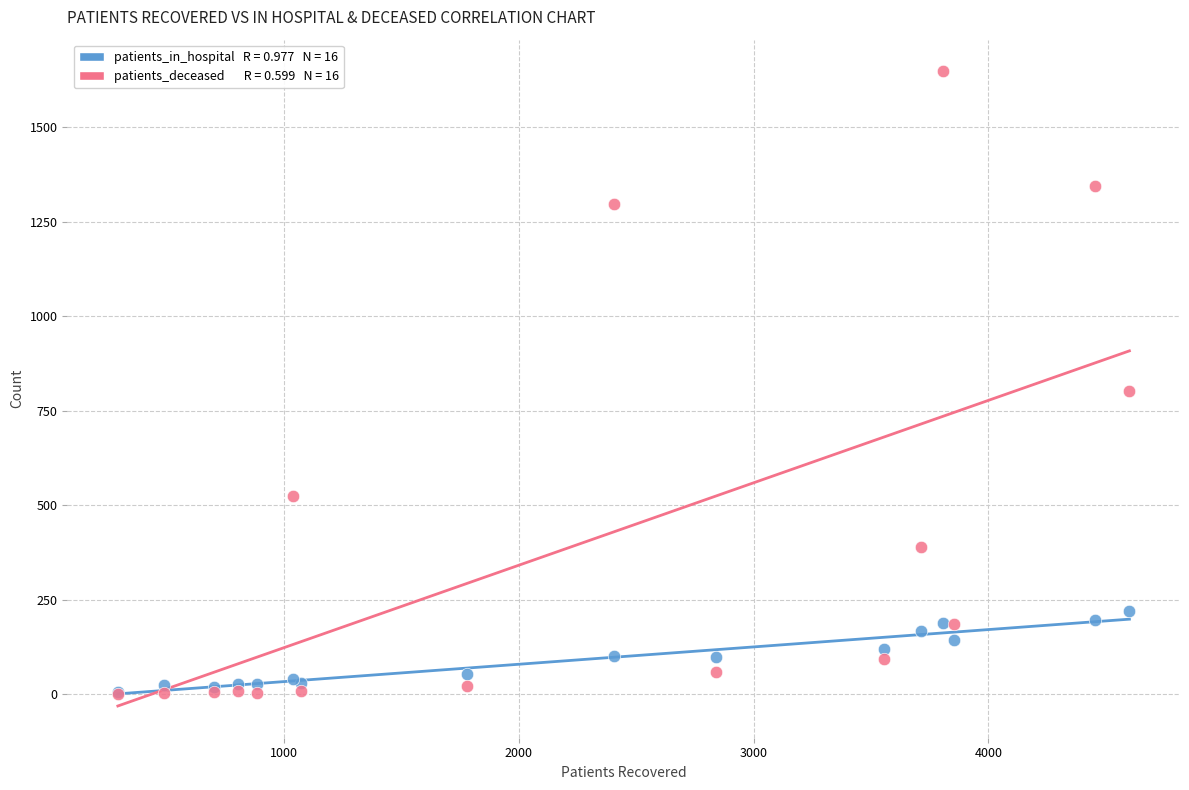

Across all series, what Y value is closest to 824?

803